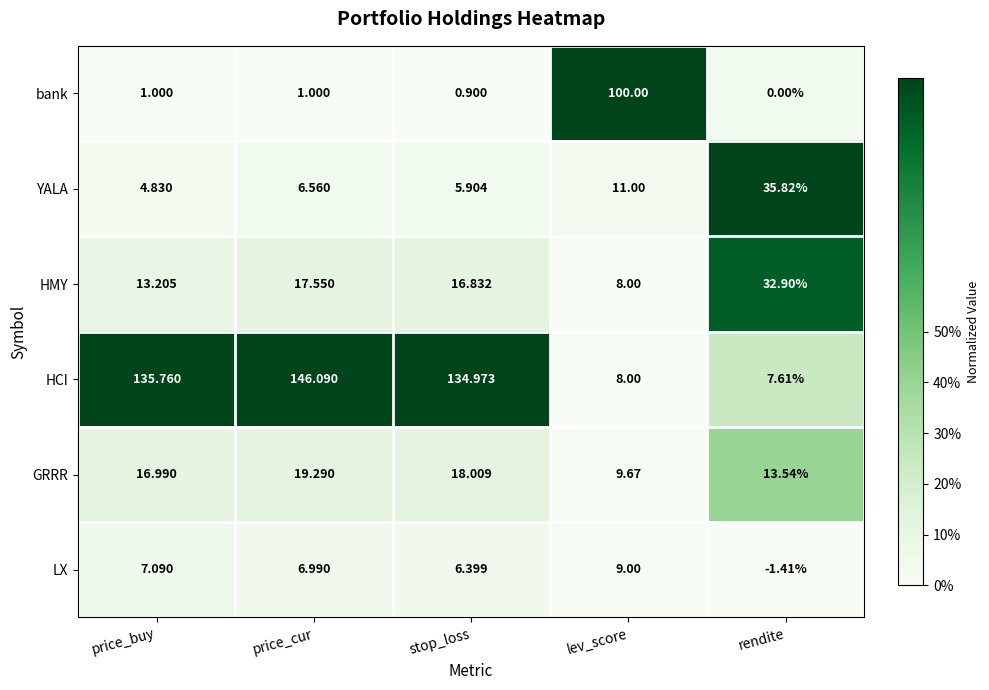

What is the greatest value displayed?

146.1